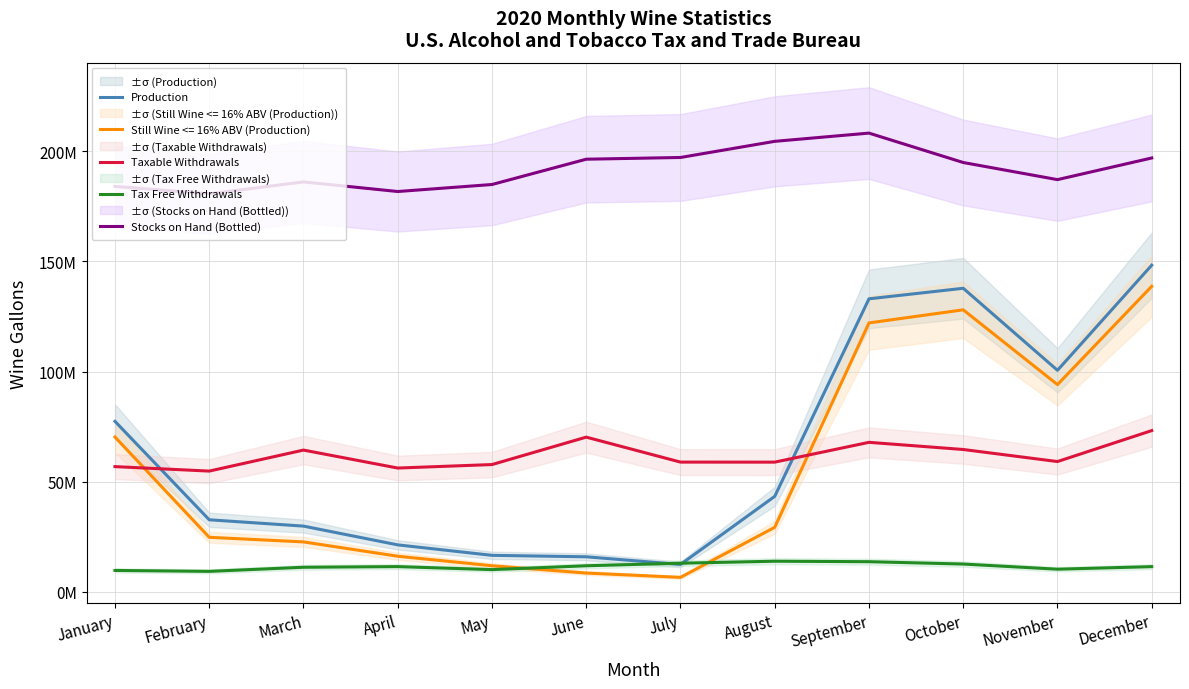

True or false: Tax Free Withdrawals and Taxable Withdrawals cross at least once.

False